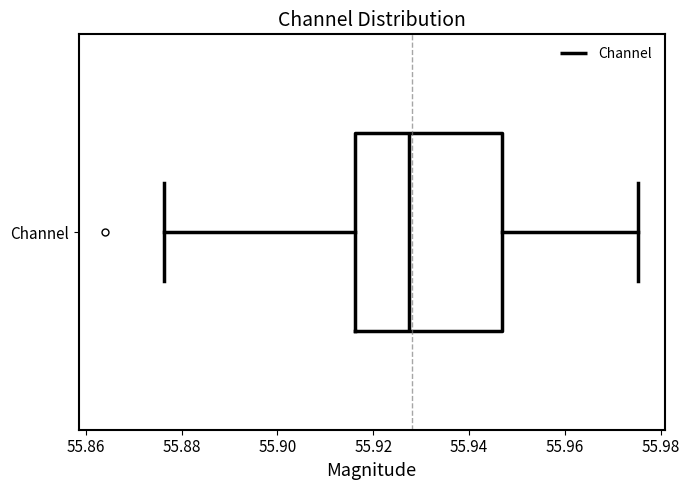

Transcribe this box plot: give where the median line is, the range the box spans, and where the two whiskers end, as read against the x-axis. The values are not printed on the chart, so give them approximately, as read against the axis.

median 55.928, box 55.916 to 55.946, whiskers 55.876 to 55.976